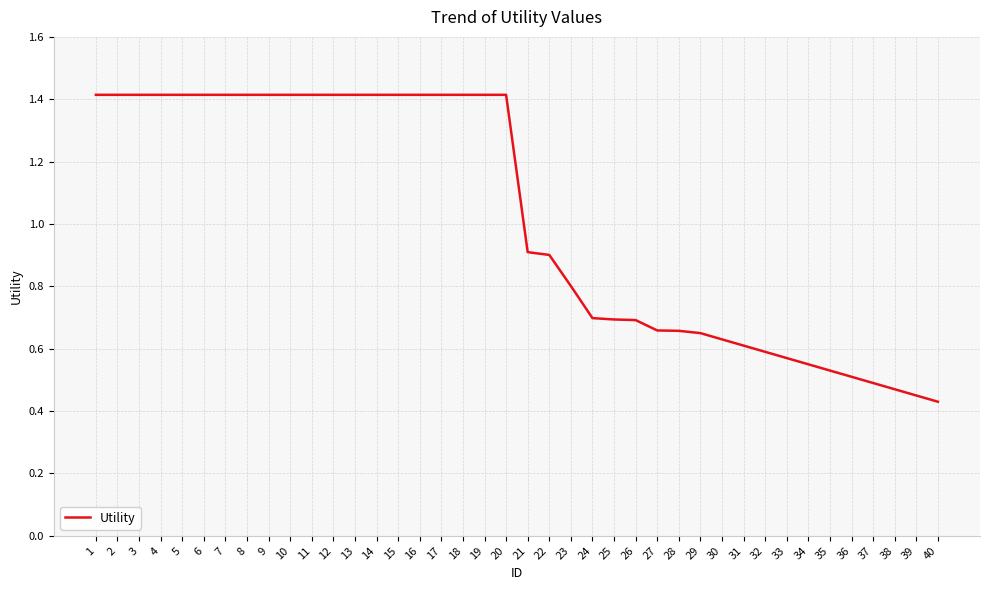

What is the difference between the maximum and second lowest values?

1.0